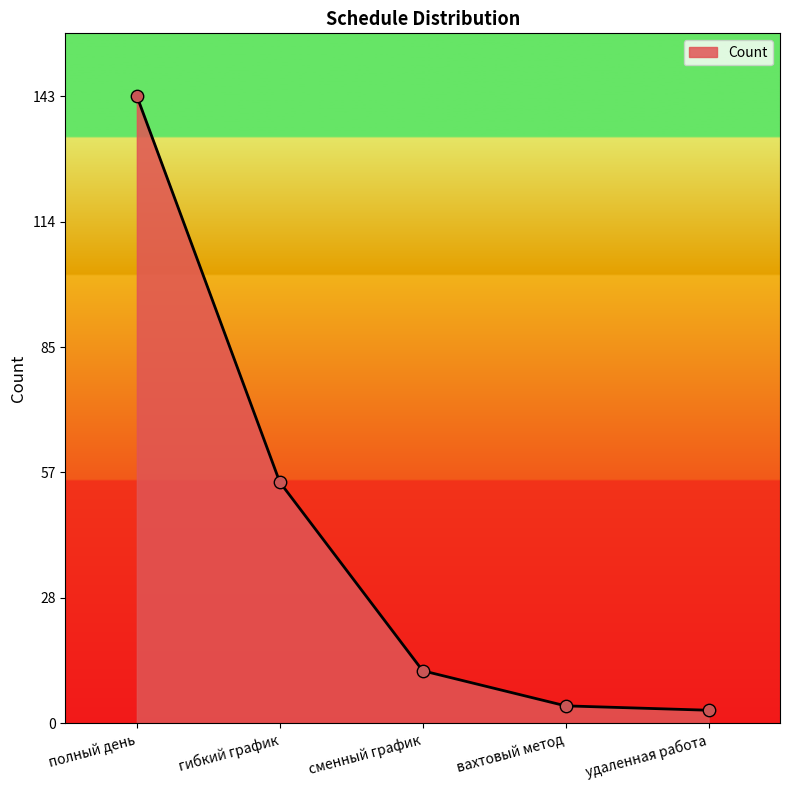

What is the change in value from полный день to сменный график?

-131